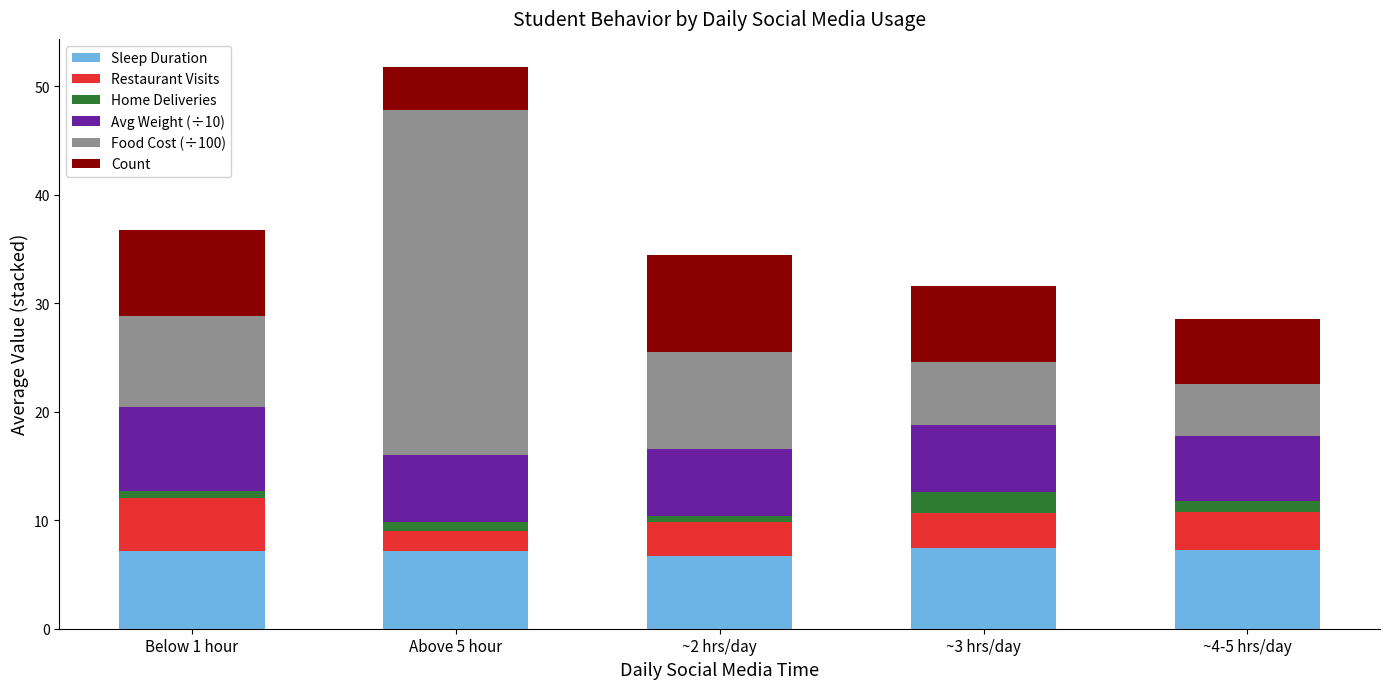

Is it true that Sleep Duration equals 6.7 at ~2 hrs/day?

True